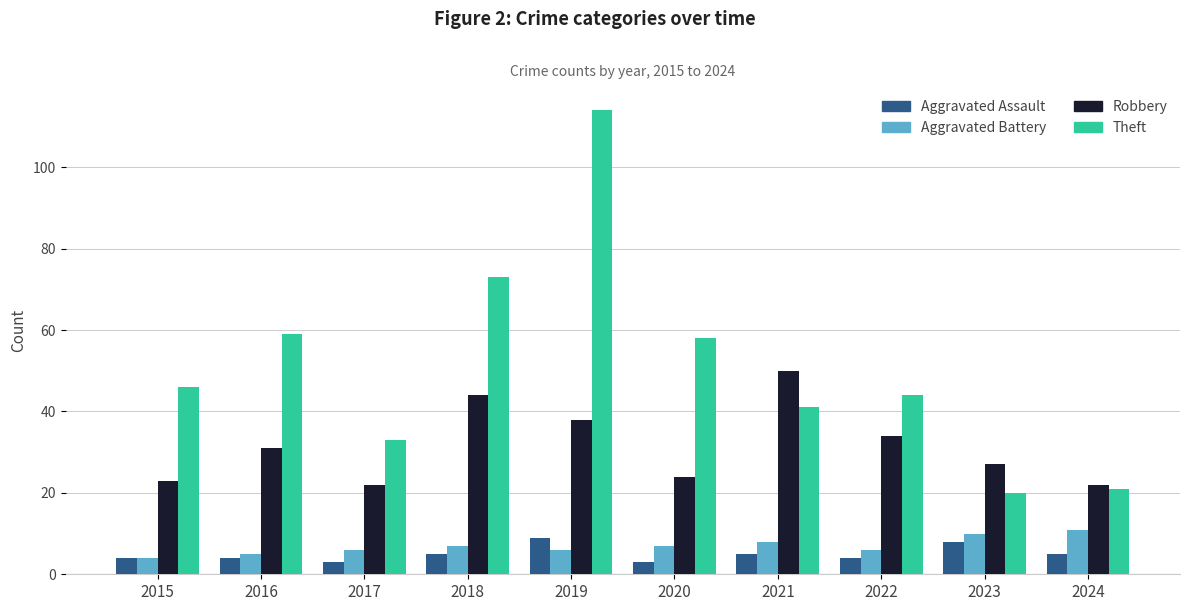

Read the Robbery value at 2020, to the nearest 10.

20